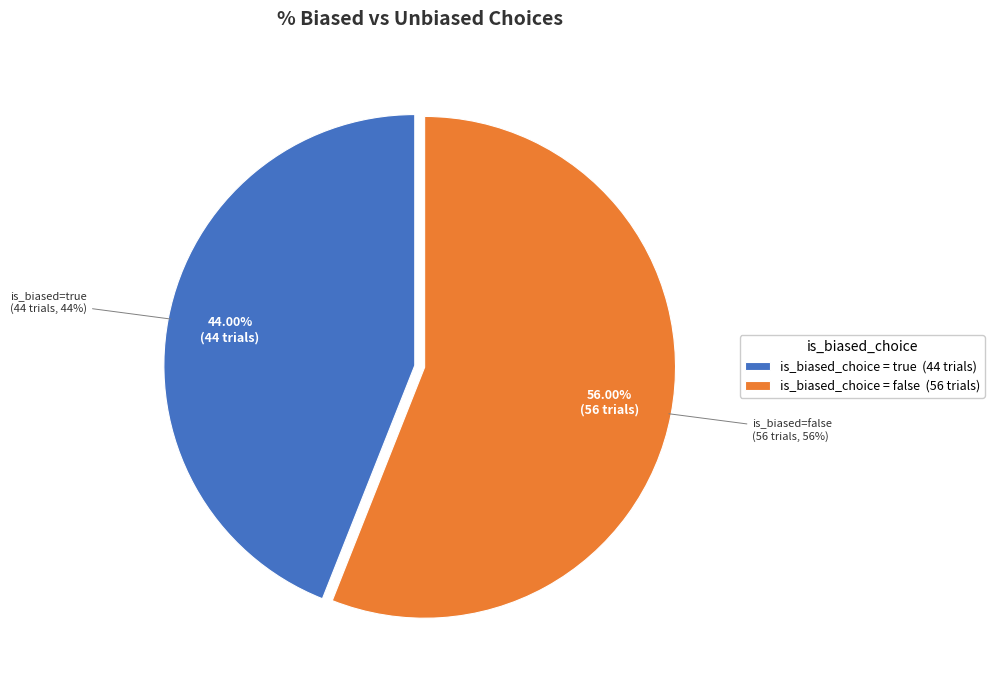

To the nearest percent, what percentage of the pie is true?

44%